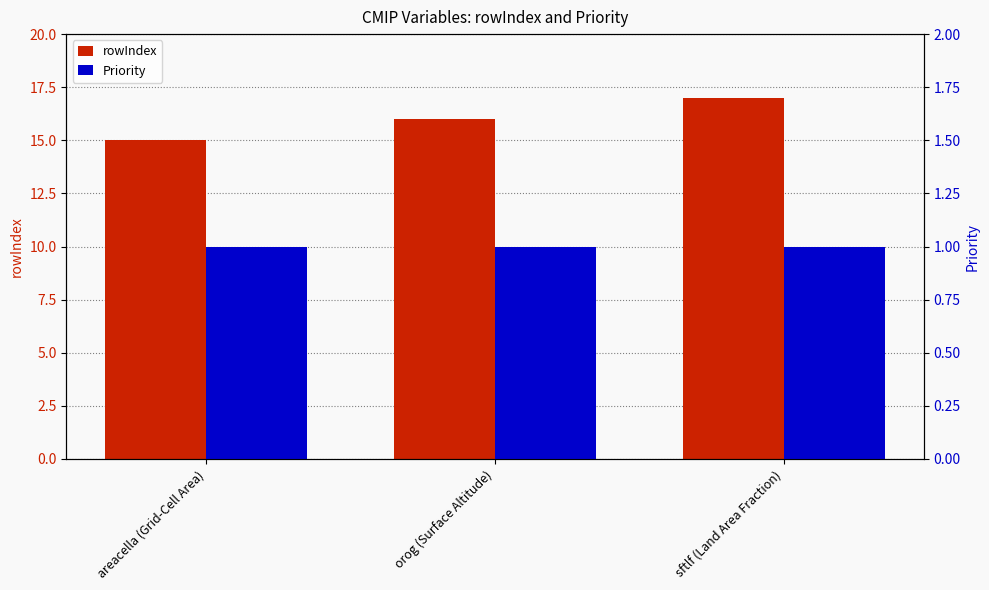

How many categories are shown in the chart?

3